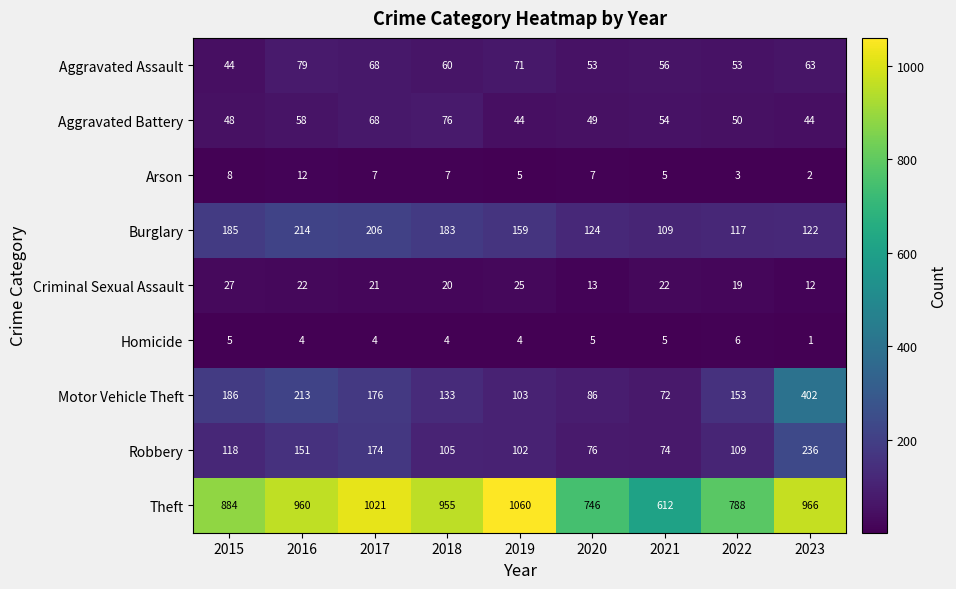

Which label corresponds to the largest value in the chart?

2019